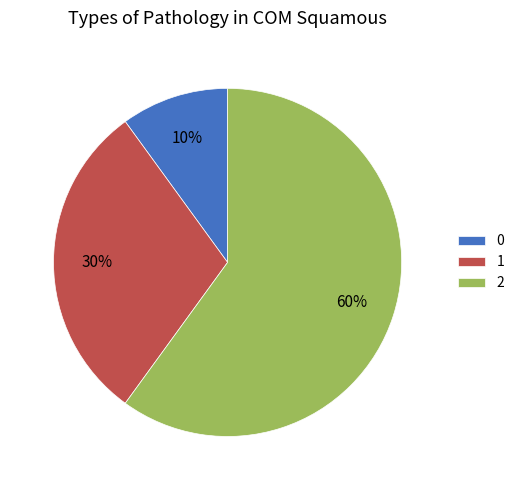

Rank the categories by value from lowest to highest.

0, 1, 2